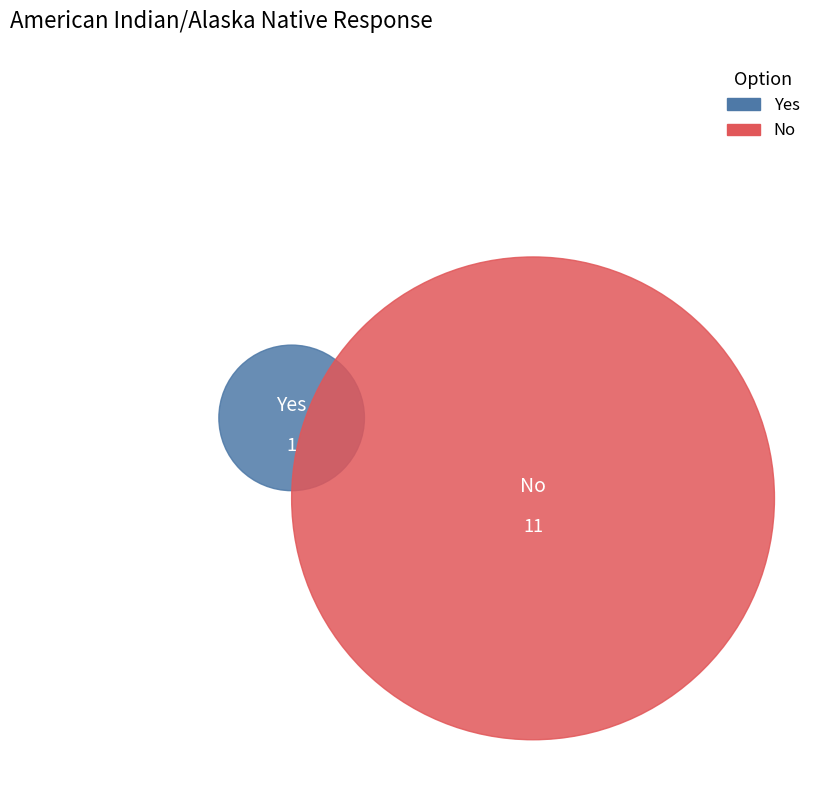

To the nearest percent, what percentage of the pie is No?

92%